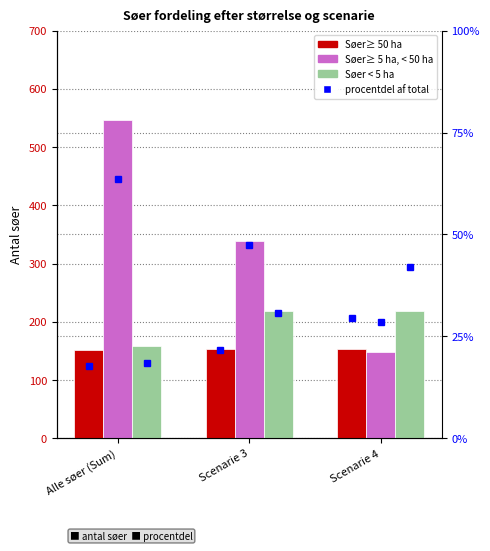

What is the sum of all Søer < 5 ha values?

597